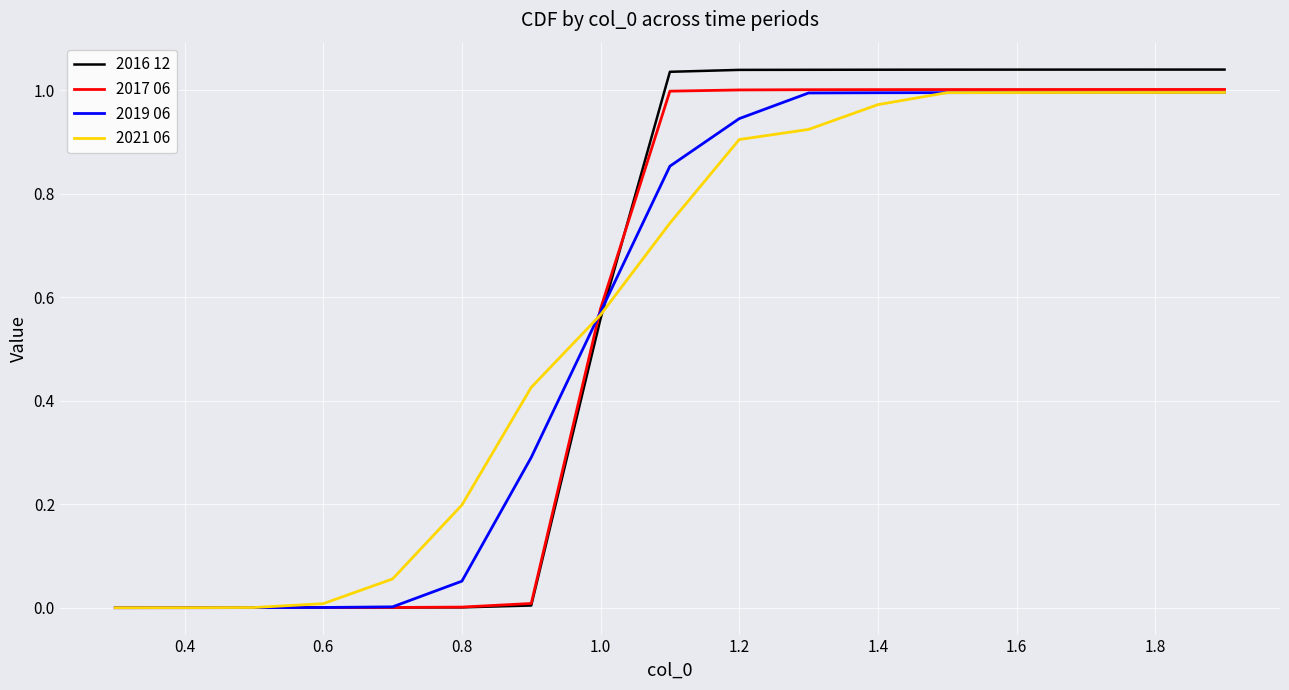

Which series has the widest spread of values?

2016 12